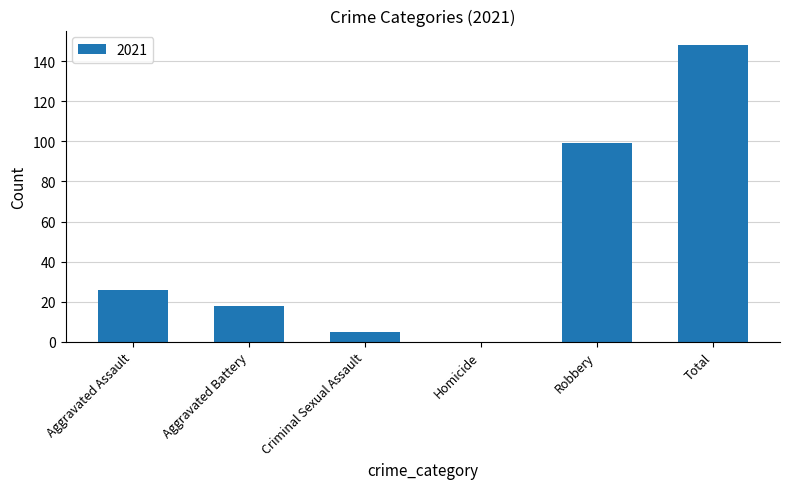

What is the change in value from Criminal Sexual Assault to Total?

+143